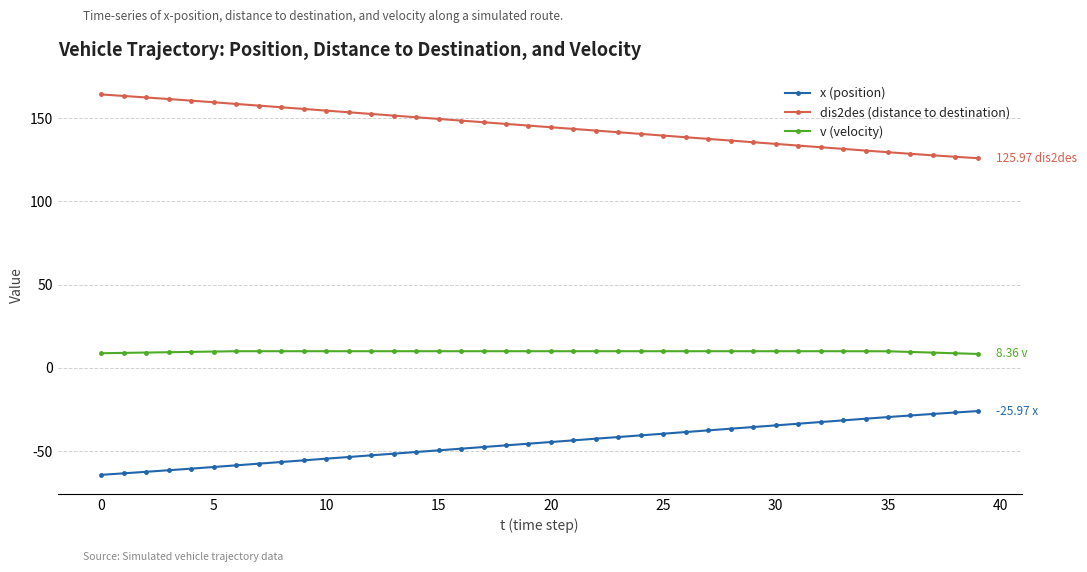

Which series has the largest total across all categories?

dis2des (distance to destination)